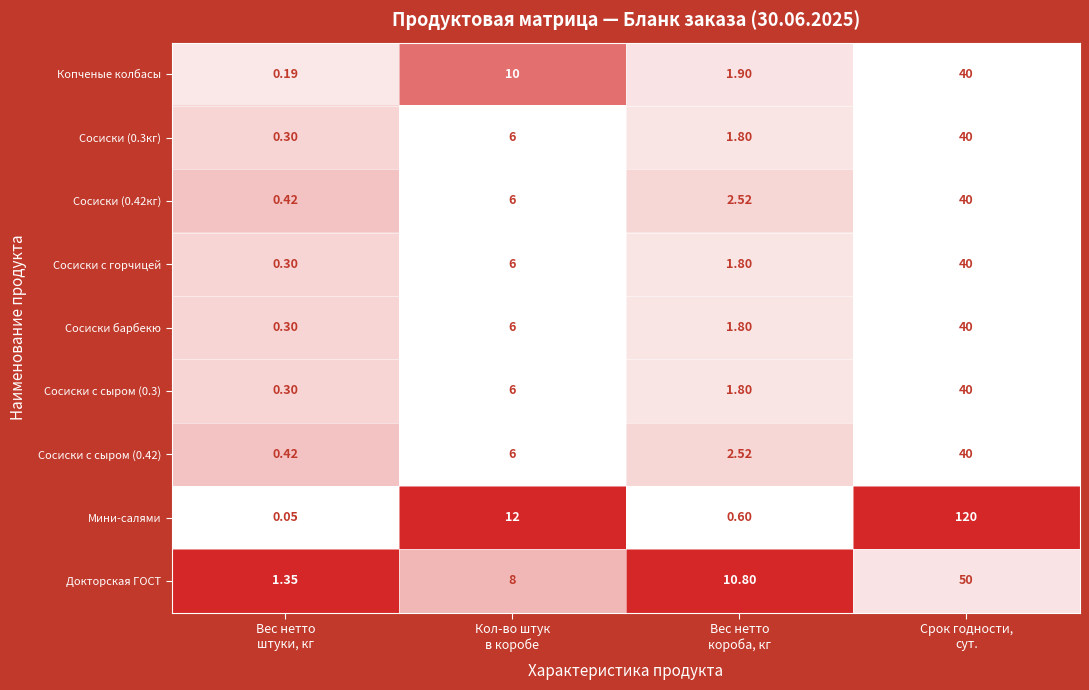

Which series has the largest total across all categories?

Мини-салями